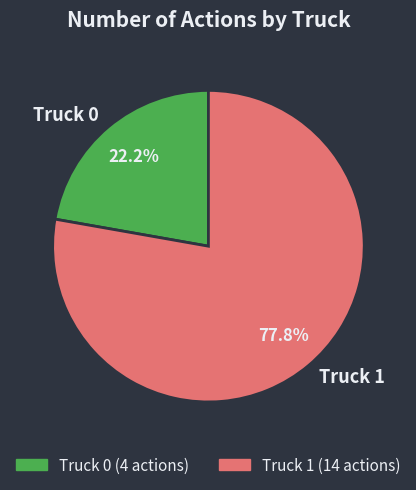

How many slices are in this pie chart?

2